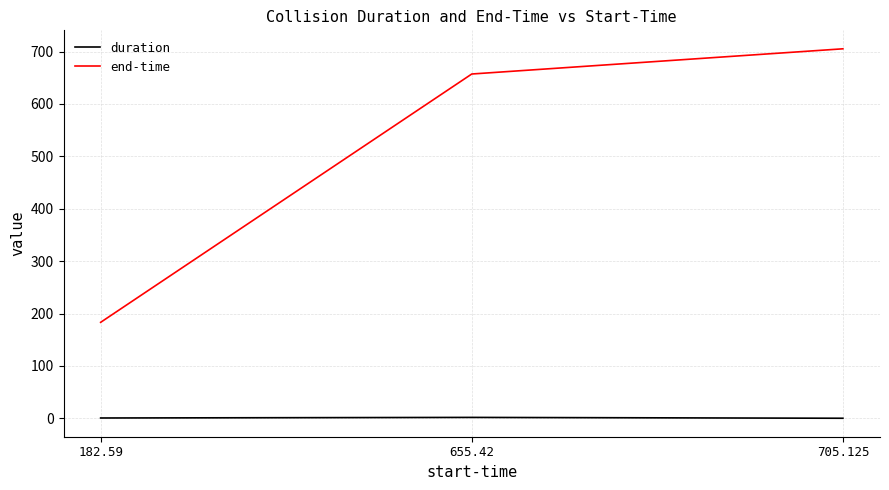

What is the average value of the duration series?

0.9